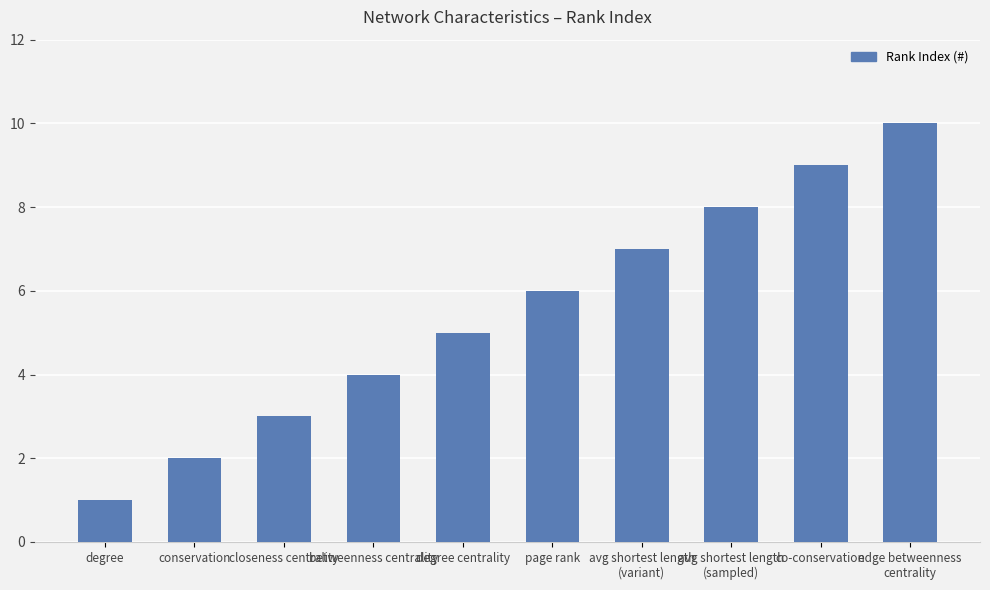

At which category does the chart reach its minimum across all series?

degree